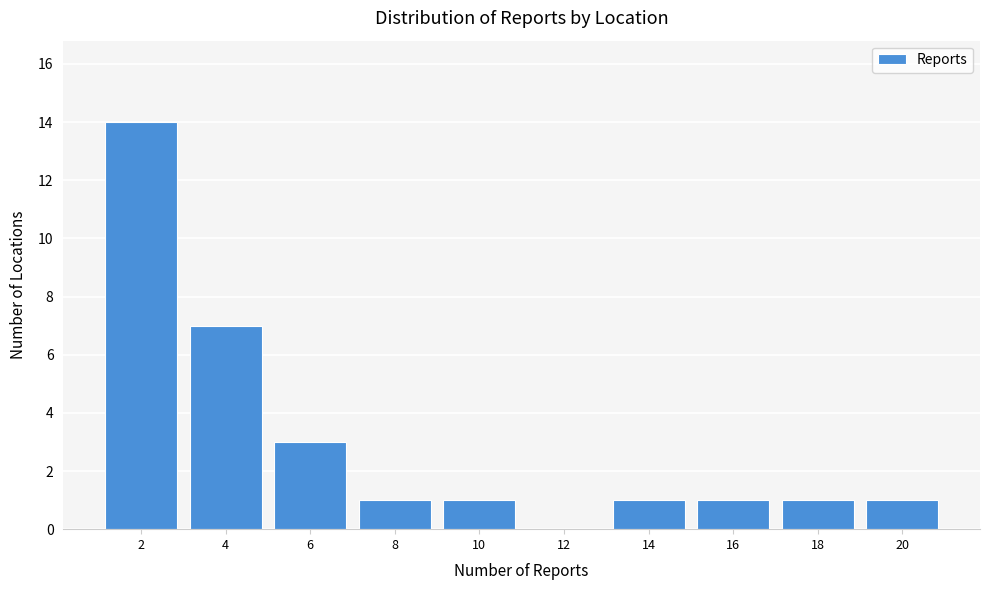

Reading left to right, list all the values displayed in this chart.

2=14	4=7	6=3	8=1	10=1	12=0	14=1	16=1	18=1	20=1